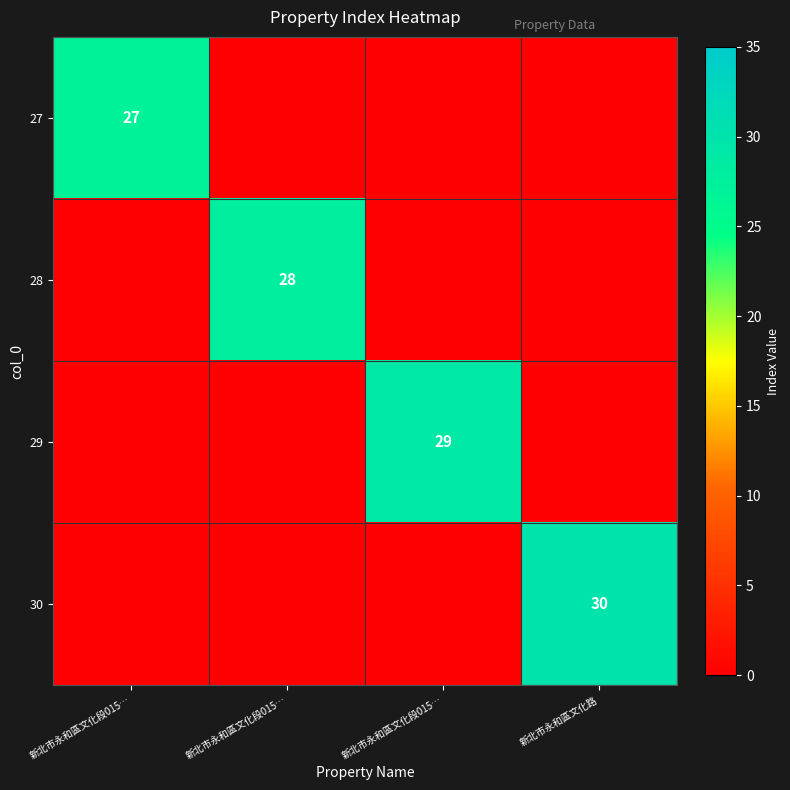

At which category does the chart reach its peak across all series?

新北市永和區文化路